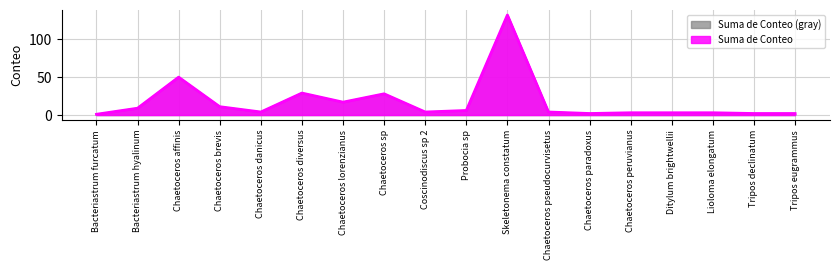

The value at Bacteriastrum hyalinum is 9. True or false?

True